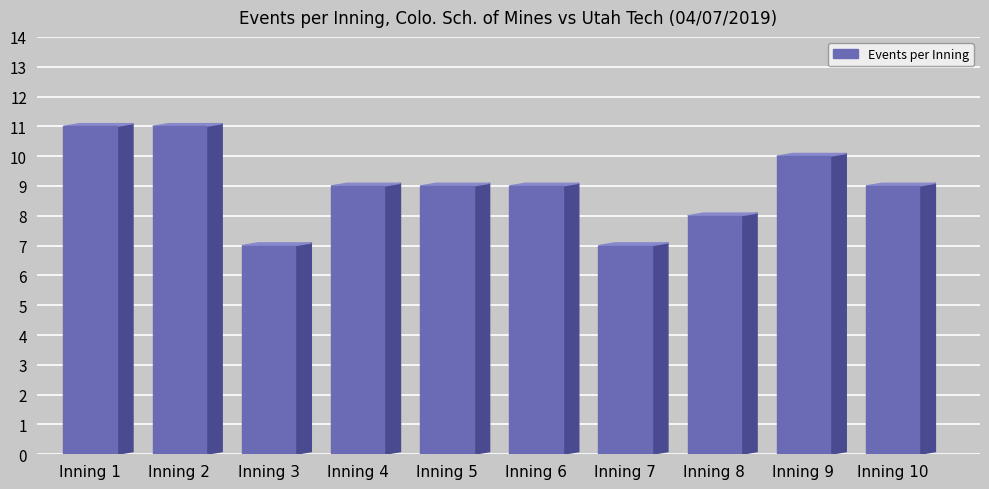

What is the value of the 4th bar from the left?

9